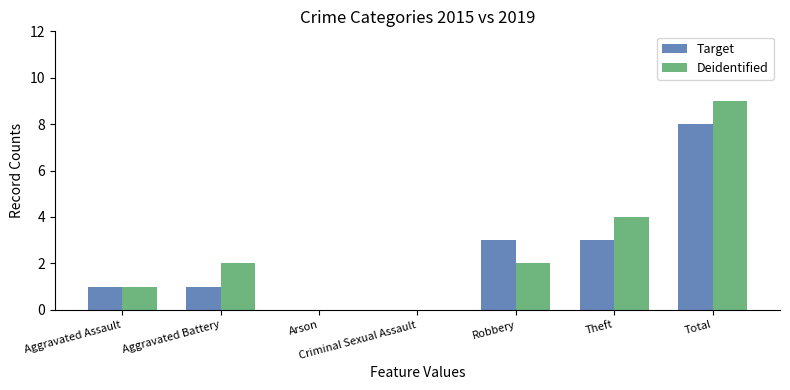

Reading left to right, list all the values displayed in this chart.

Target: Aggravated Assault=1	Aggravated Battery=1	Arson=0	Criminal Sexual Assault=0	Robbery=3	Theft=3	Total=8
Deidentified: Aggravated Assault=1	Aggravated Battery=2	Arson=0	Criminal Sexual Assault=0	Robbery=2	Theft=4	Total=9